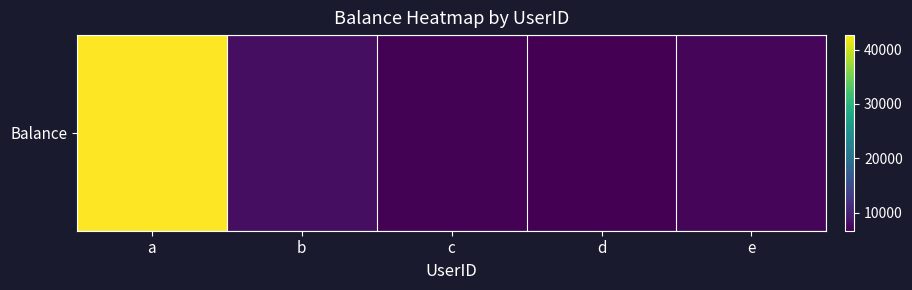

The chart shows a value of 7200 at e. True or false?

True